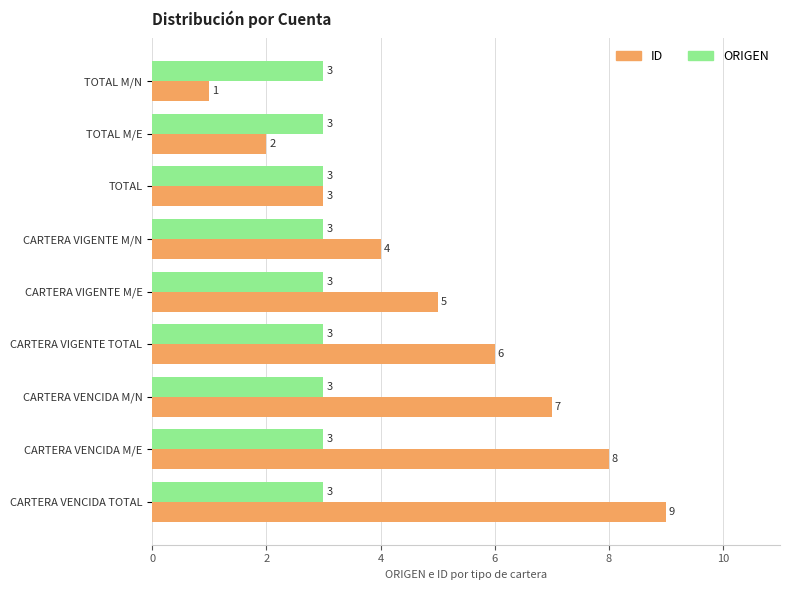

What is the average value of the ORIGEN series?

3